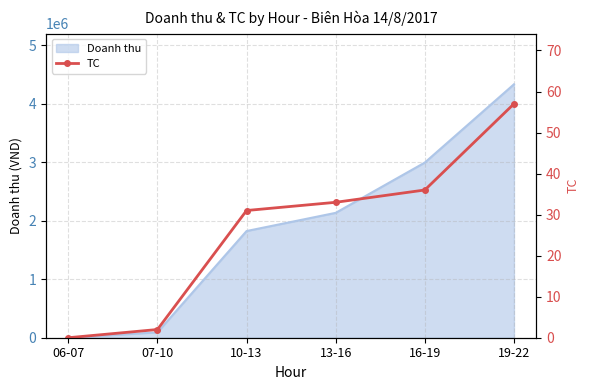

What is the change in value from 06-07 to 13-16?

+33